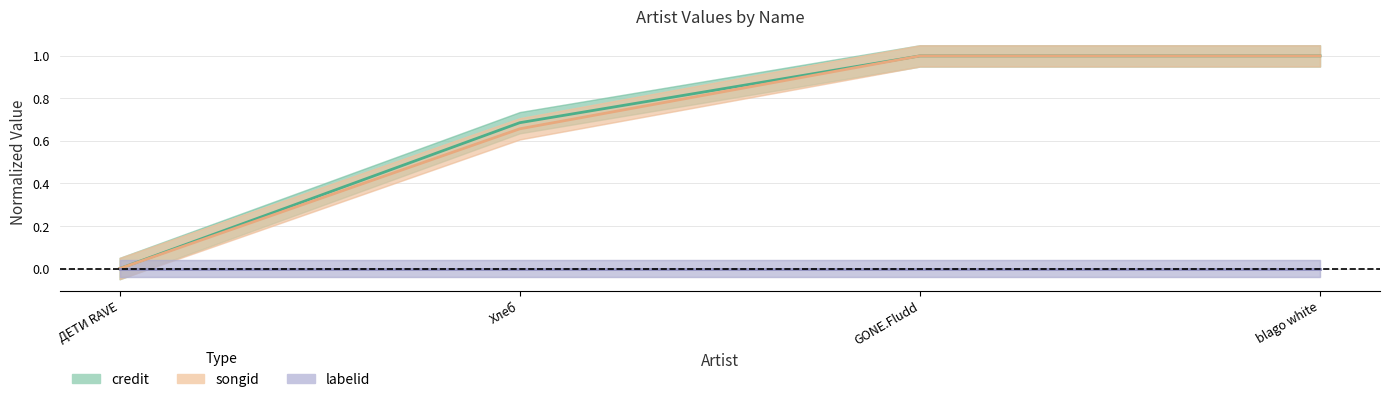

Reading left to right, transcribe all the data shown in this chart.

credit: 0.0	0.7	1.0	1.0
songid: 0.0	0.7	1.0	1.0
labelid: 0.0	0.0	0.0	0.0